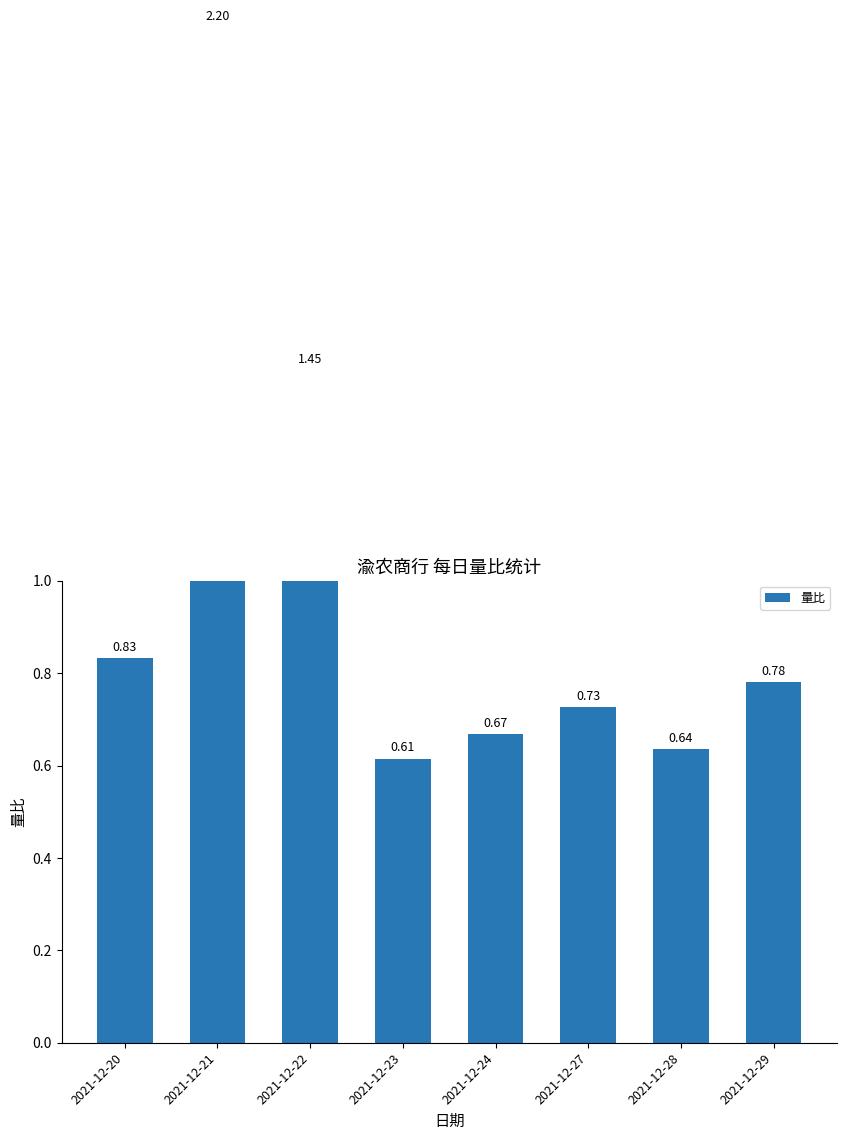

What is the sum of all values?

7.9